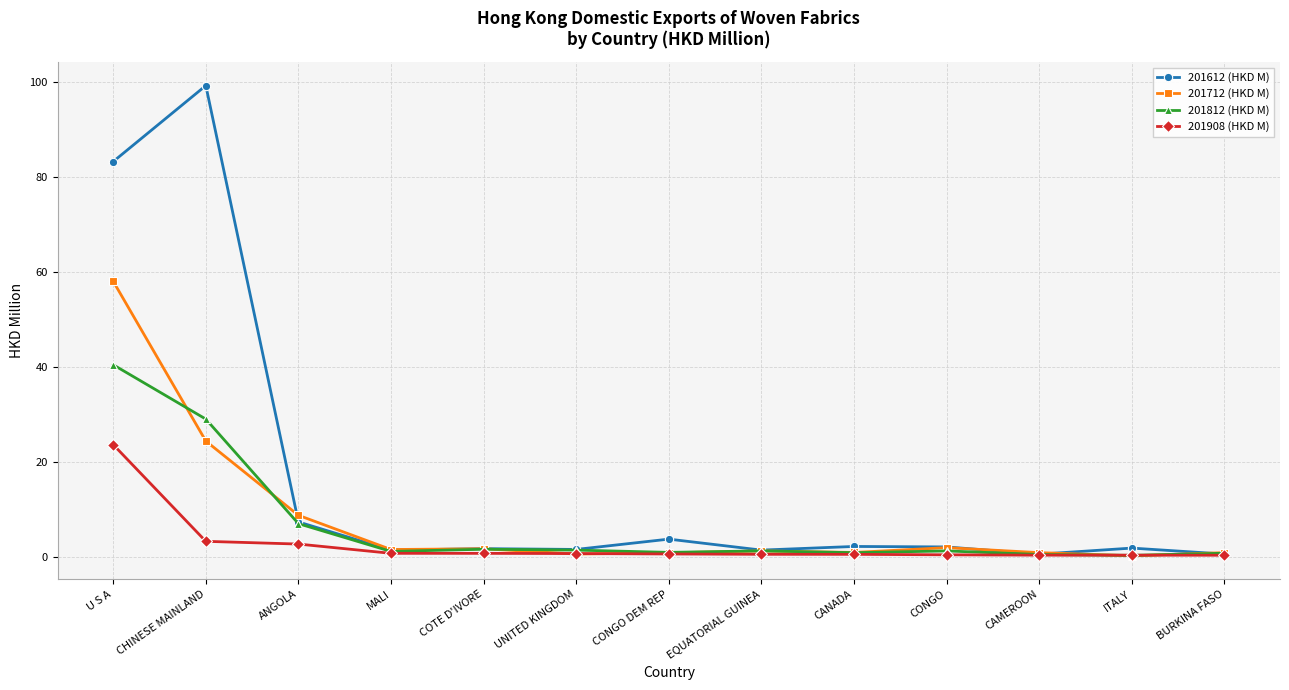

Rank the series by their maximum value, from highest to lowest.

201612 (HKD M), 201712 (HKD M), 201812 (HKD M), 201908 (HKD M)